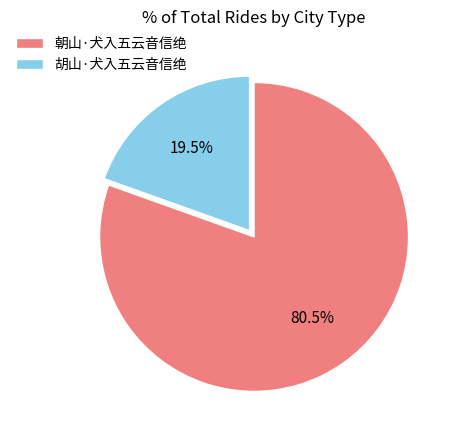

What portion of the pie excludes 胡山·犬入五云音信绝?

80.5%